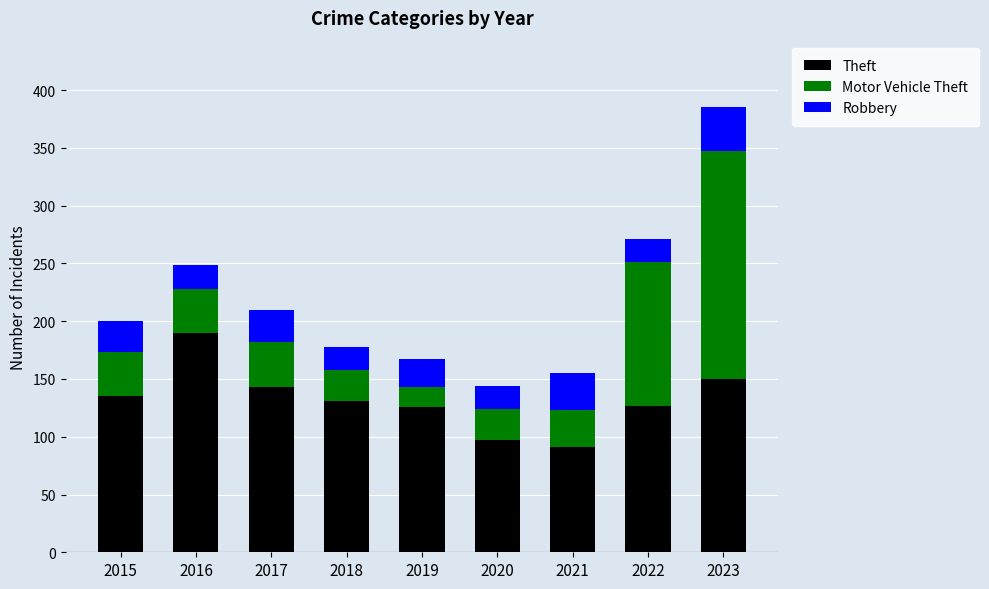

What is the value of the Theft bar at the 3rd from the left?

143